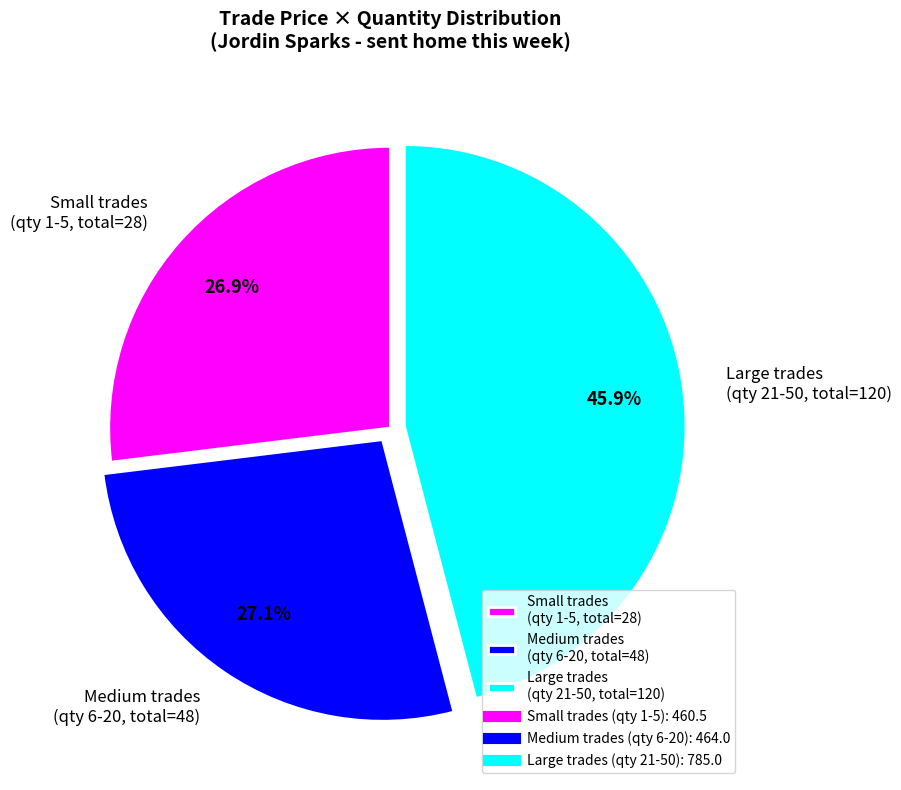

Does any single category account for the majority?

No